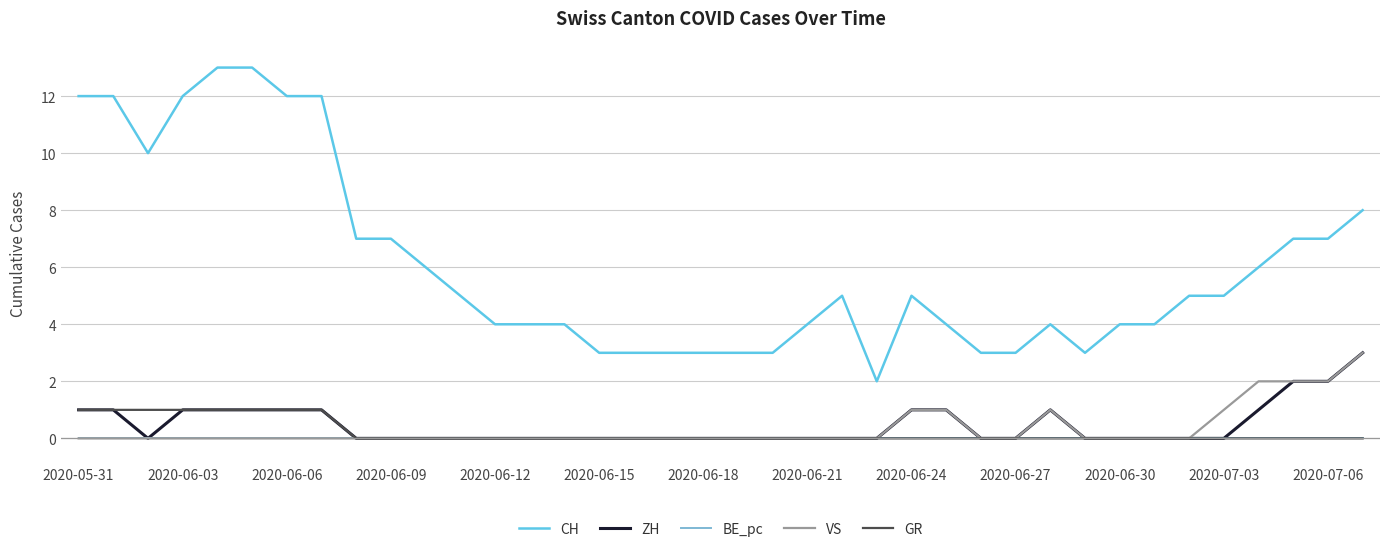

True or false: CH and ZH cross at least once.

False